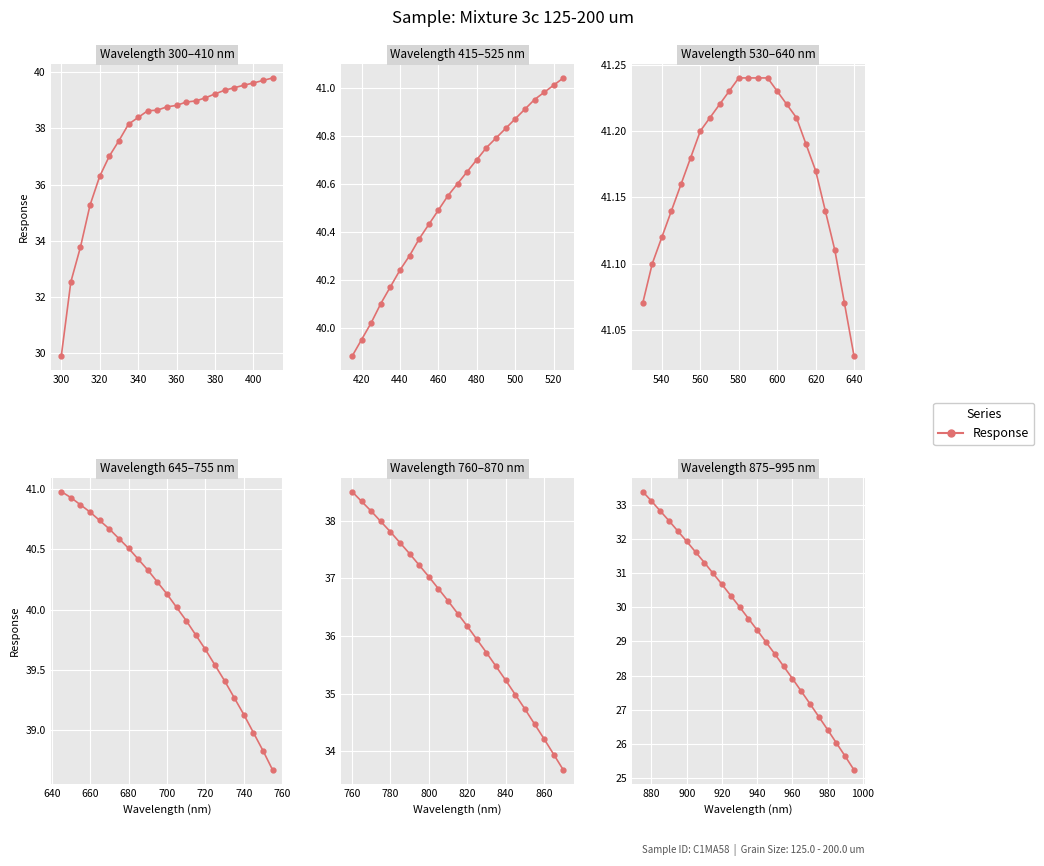

Count the number of data series in this chart.

1